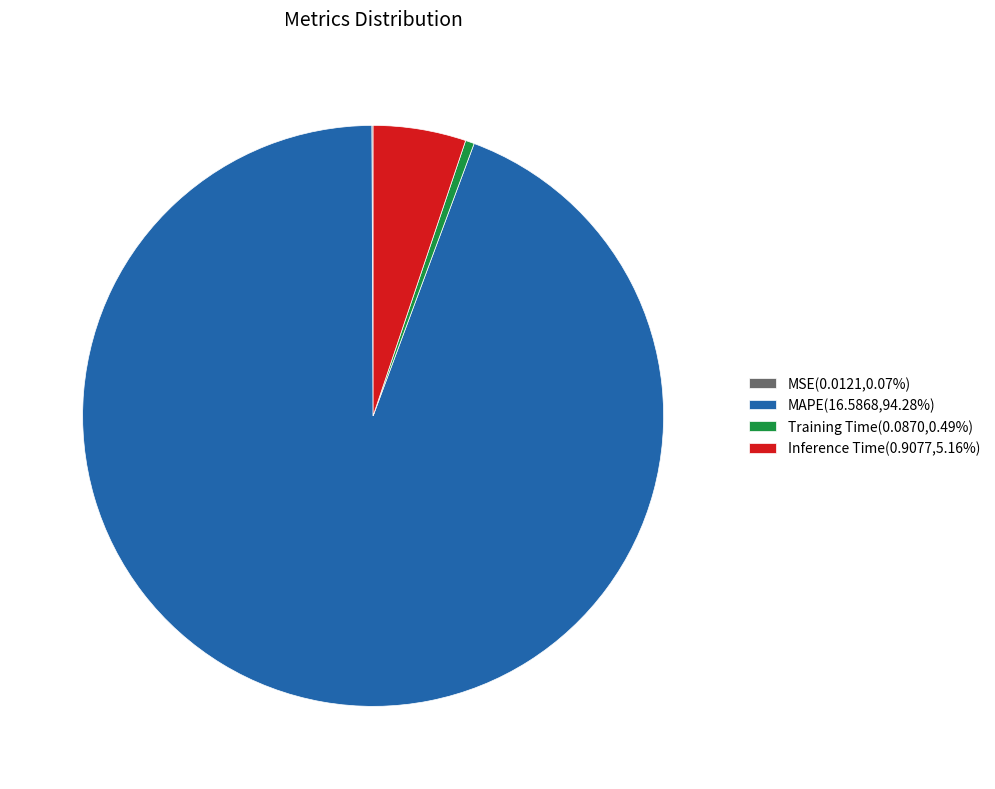

Is there a majority slice in this chart?

Yes